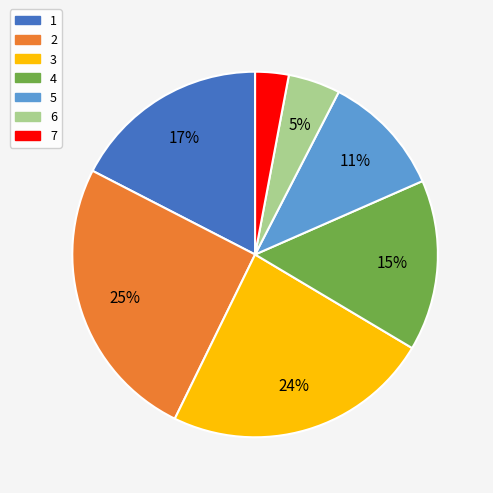

Count the number of slices in the pie.

7